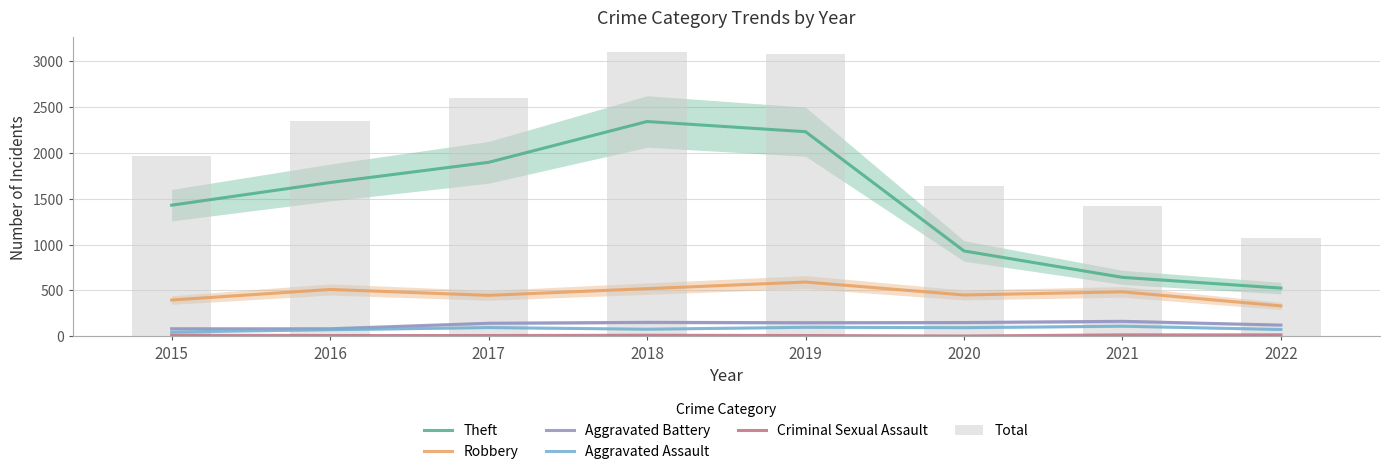

The Robbery series shows 510 at 2016. True or false?

True